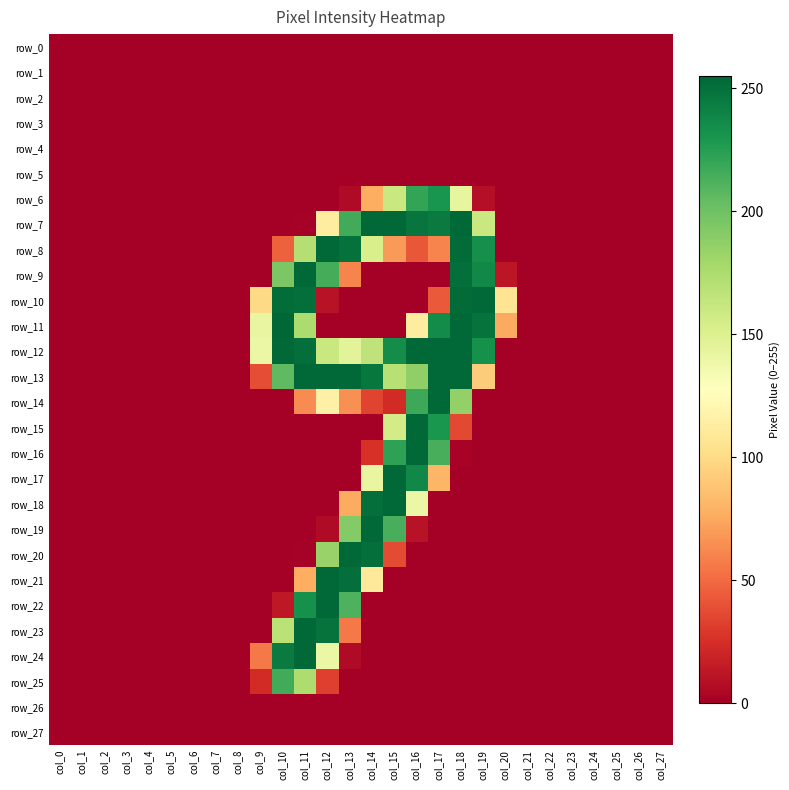

Rank the series by their maximum value, from lowest to highest.

row_0, row_1, row_2, row_3, row_4, row_5, row_26, row_27, row_25, row_6, row_7, row_8, row_9, row_10, row_12, row_13, row_14, row_15, row_16, row_17, row_18, row_19, row_20, row_21, row_22, row_23, row_24, row_11